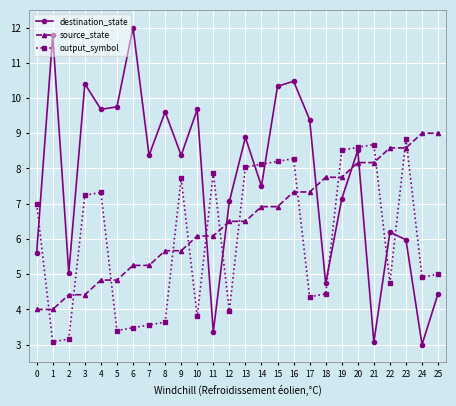

Where does the destination_state series first go above 8?

1